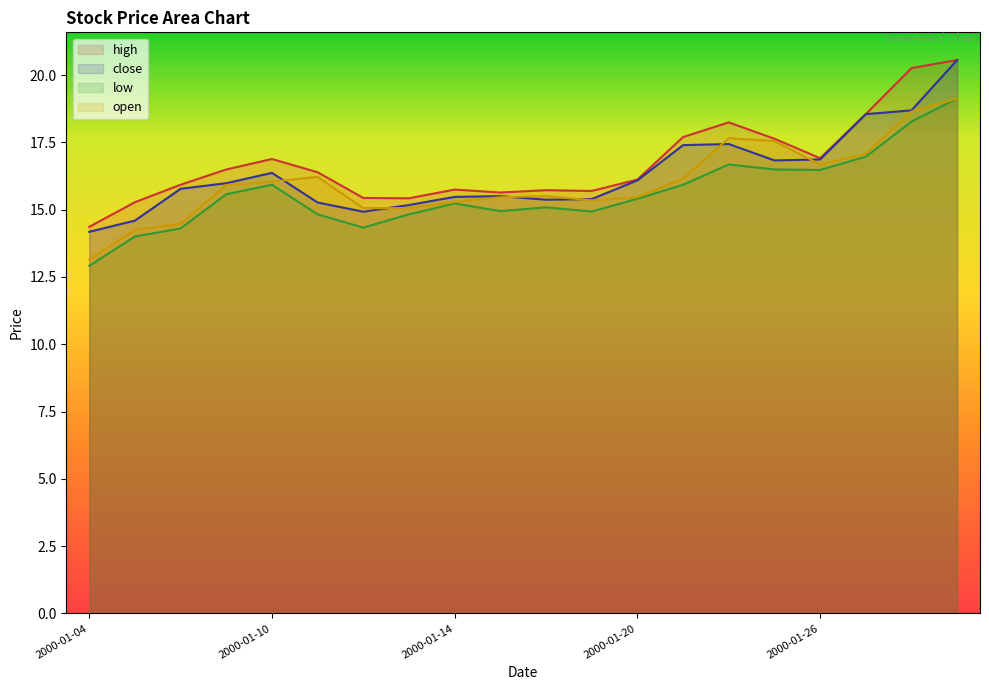

At which label does close first exceed 15?

2000-01-06